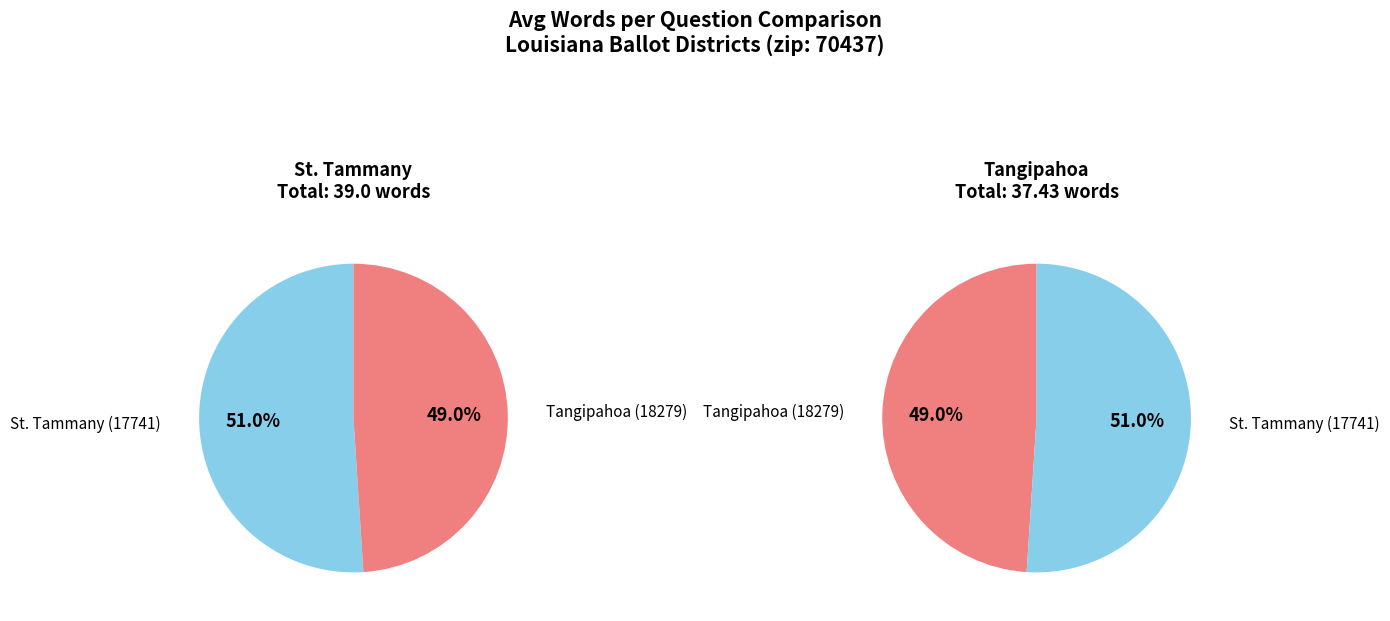

Approximately how many times larger is the value at St. Tammany (17741) compared to Tangipahoa (18279)?

1.0